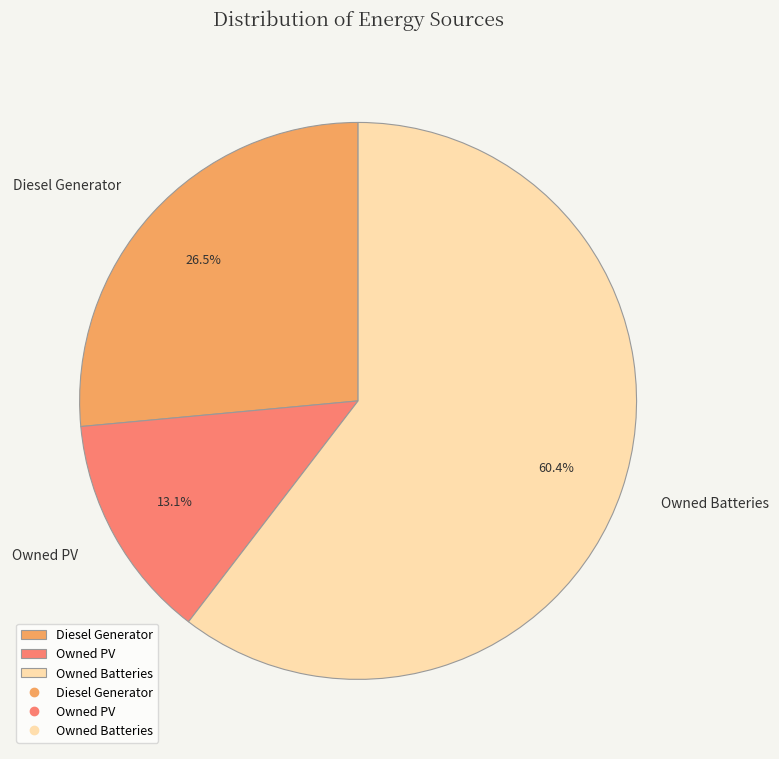

To the nearest percent, what is the difference between the Diesel Generator and Owned PV slice percentages?

13%